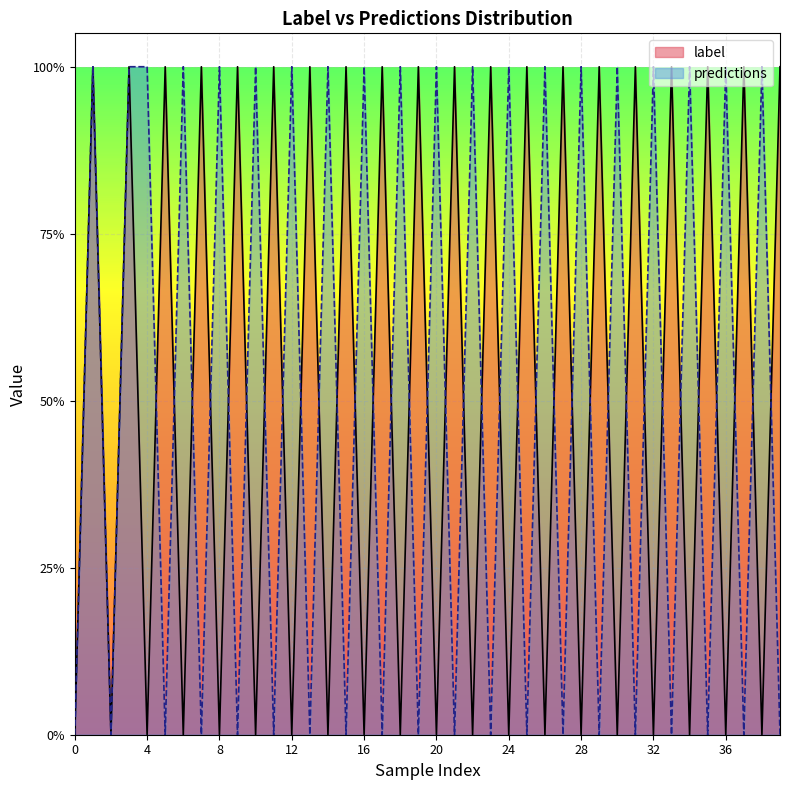

Is it true that predictions equals -1 at 9?

False